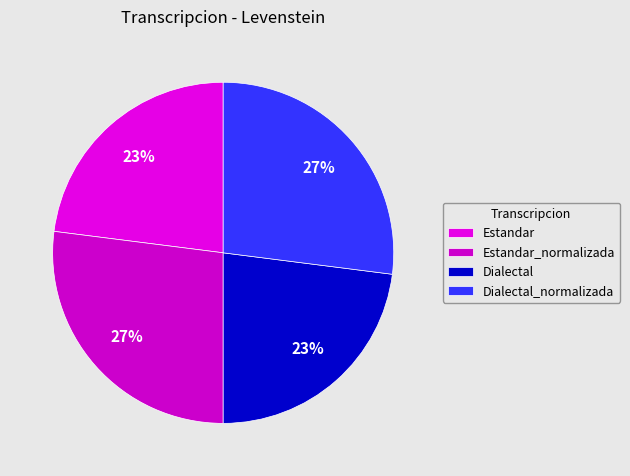

To the nearest percent, what percentage of the pie is Dialectal_normalizada?

27%